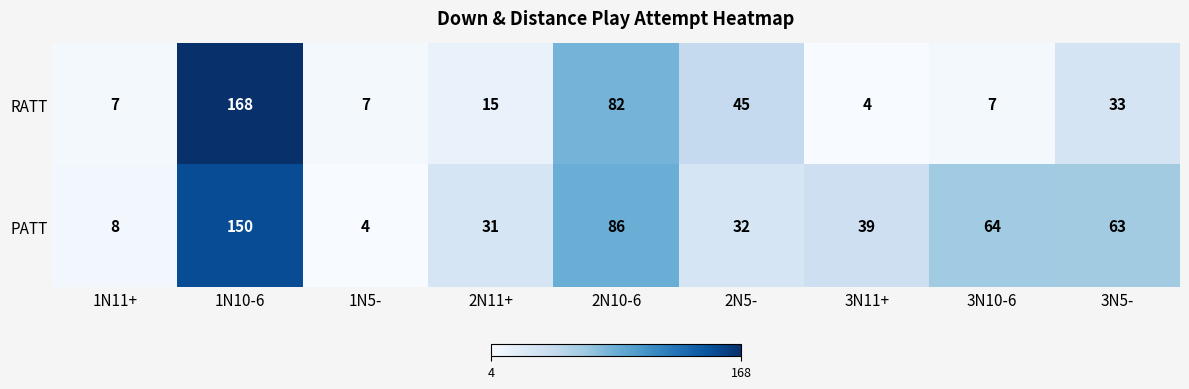

What is the difference between the PATT values at 2N10-6 and 3N10-6?

22